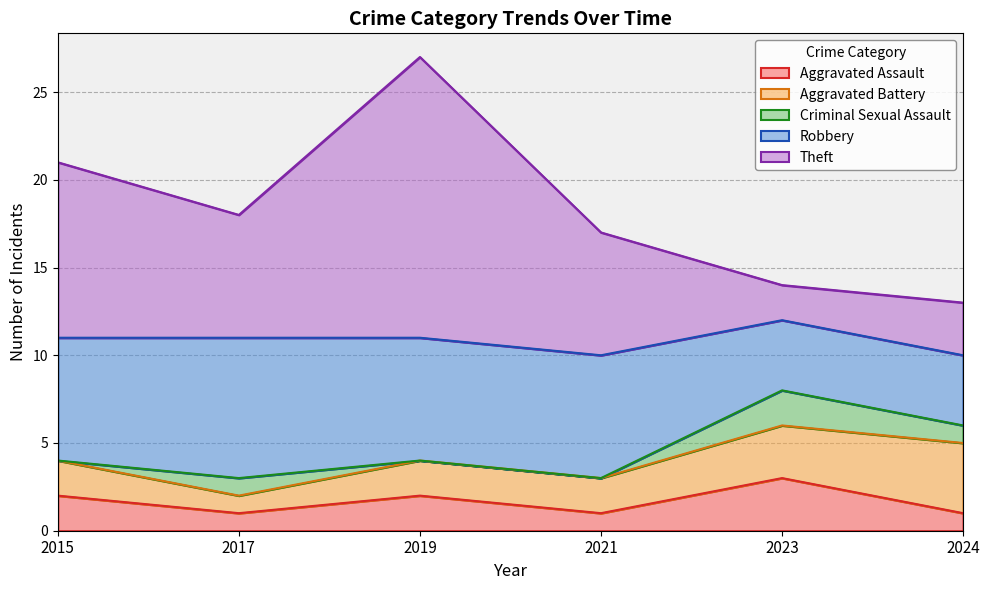

What is the sum of the Theft values at 2021 and 2024?

10